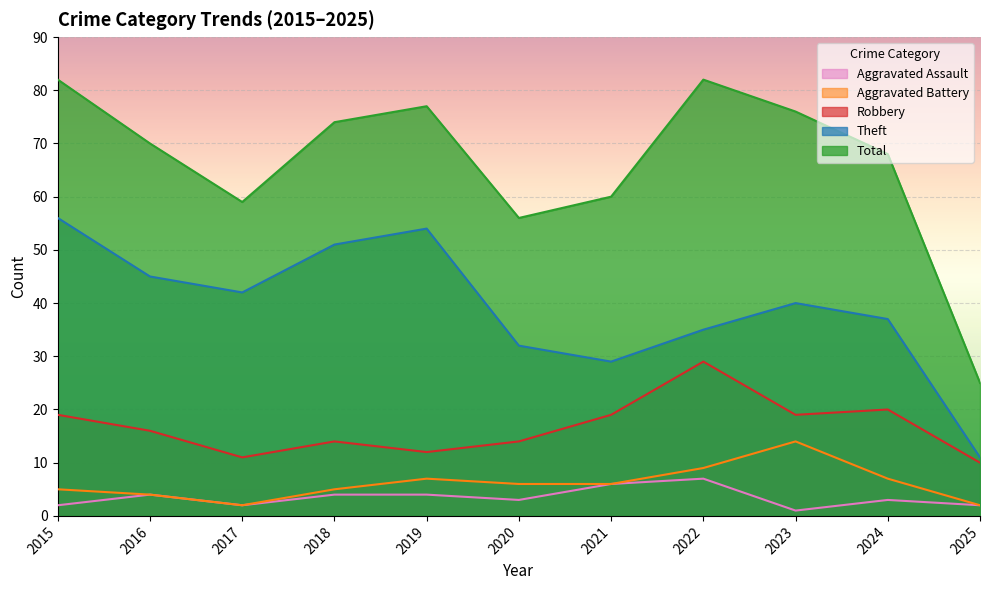

Reading left to right, what are all the values shown in this chart?

Aggravated Assault: 2015=2	2016=4	2017=2	2018=4	2019=4	2020=3	2021=6	2022=7	2023=1	2024=3	2025=2
Aggravated Battery: 2015=5	2016=4	2017=2	2018=5	2019=7	2020=6	2021=6	2022=9	2023=14	2024=7	2025=2
Robbery: 2015=19	2016=16	2017=11	2018=14	2019=12	2020=14	2021=19	2022=29	2023=19	2024=20	2025=10
Theft: 2015=56	2016=45	2017=42	2018=51	2019=54	2020=32	2021=29	2022=35	2023=40	2024=37	2025=11
Total: 2015=82	2016=70	2017=59	2018=74	2019=77	2020=56	2021=60	2022=82	2023=76	2024=68	2025=25